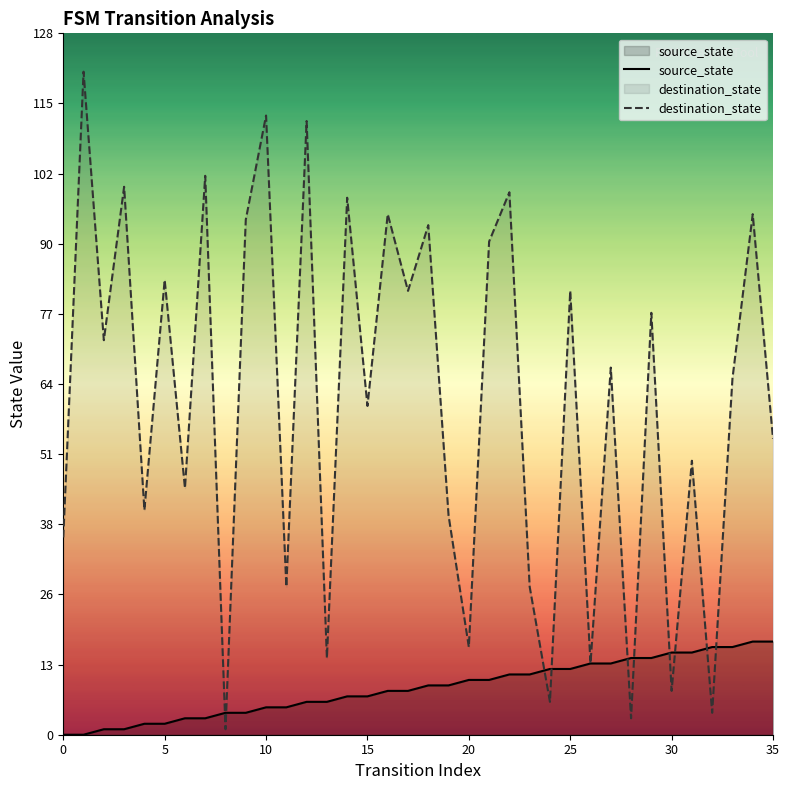

True or false: source_state has more than 2 interior local peaks.

False